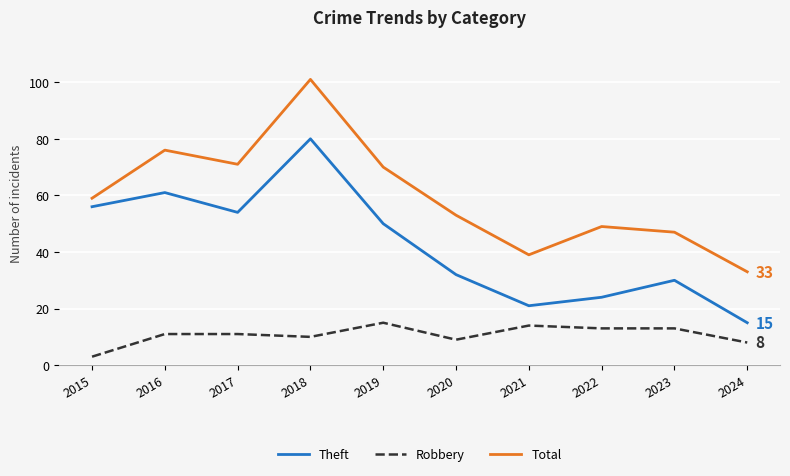

True or false: Robbery and Total cross at least once.

False